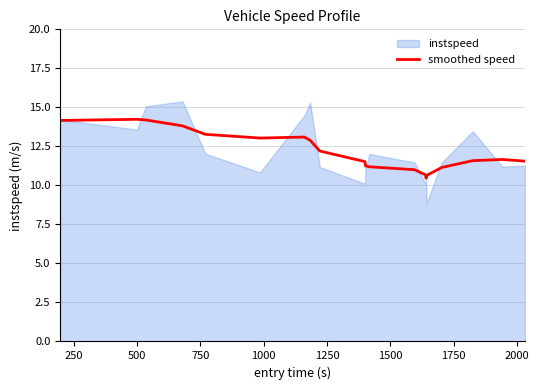

What is the lowest value of the smoothed speed series?

10.5